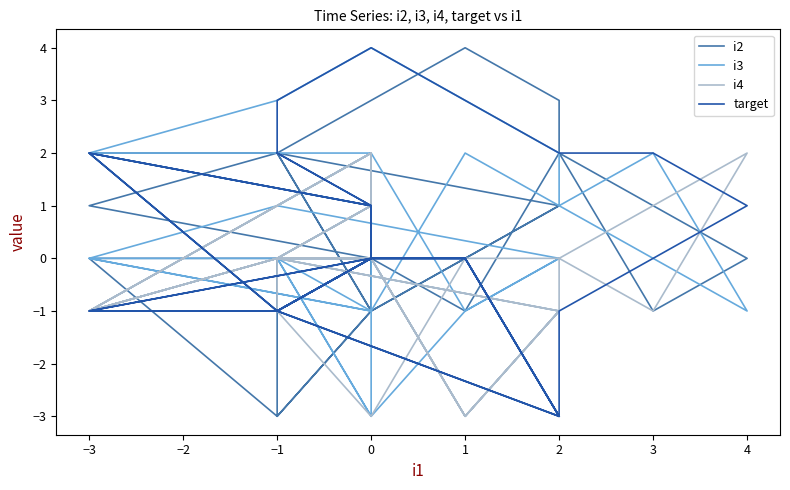

What is the smallest value displayed?

-3